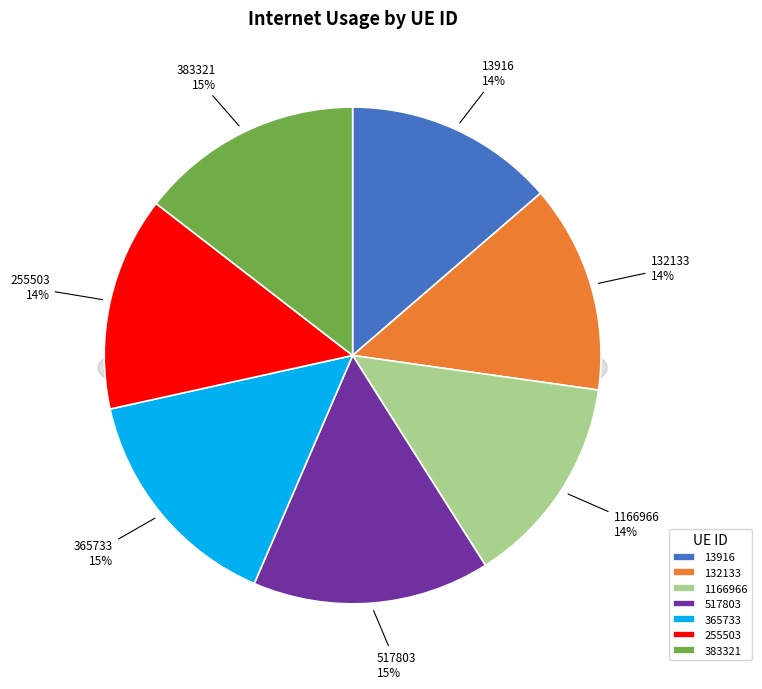

Does any single category account for the majority?

No